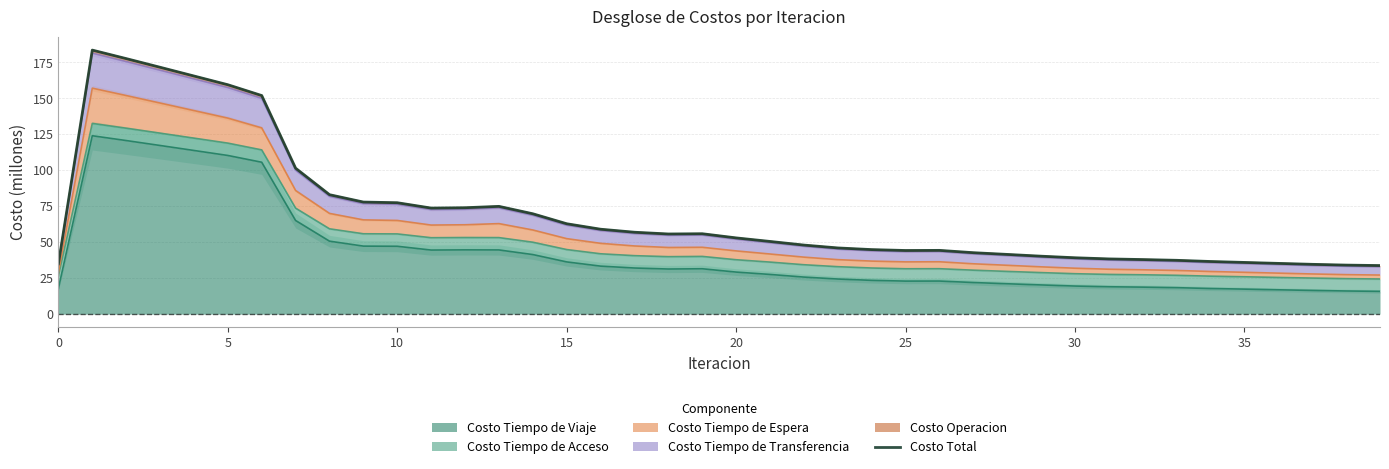

True or false: the data shows 44.2 at 25.

True